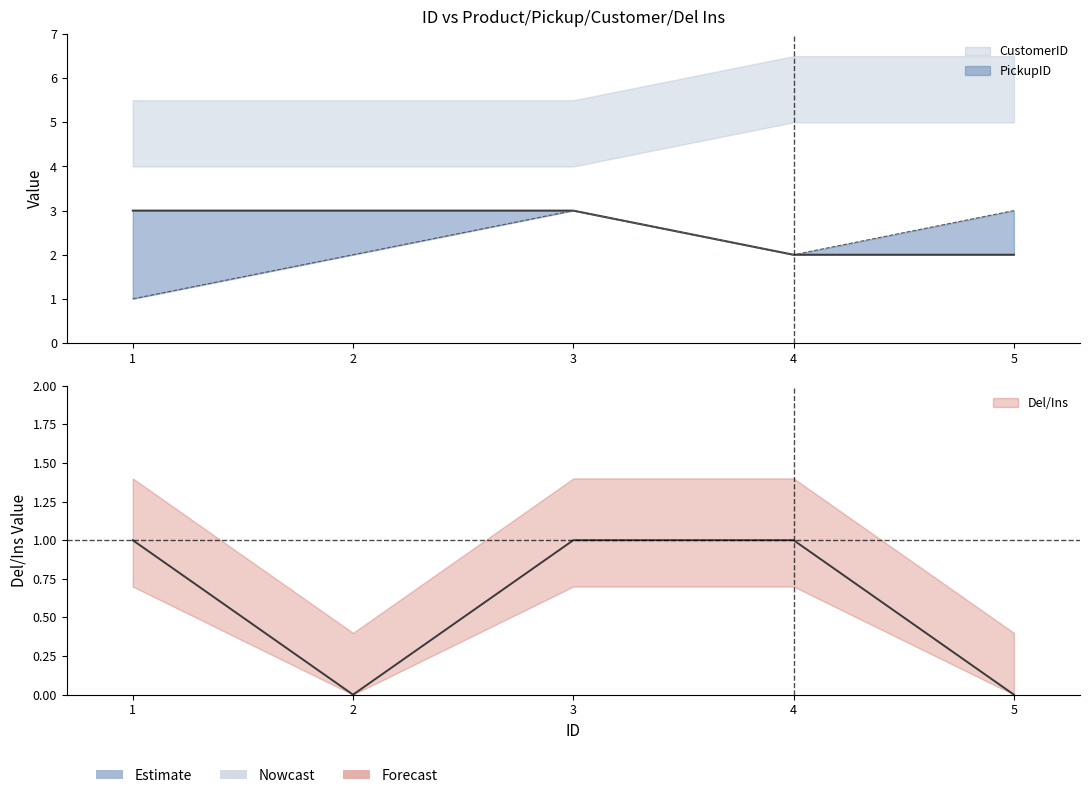

Rank the categories by Del/Ins value from lowest to highest.

2, 5, 1, 3, 4